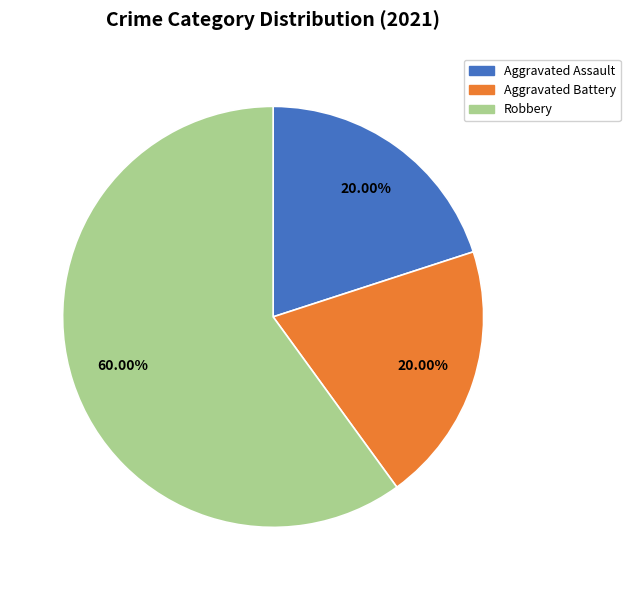

To the nearest percent, what is the difference between the Robbery and Aggravated Battery slice percentages?

40%